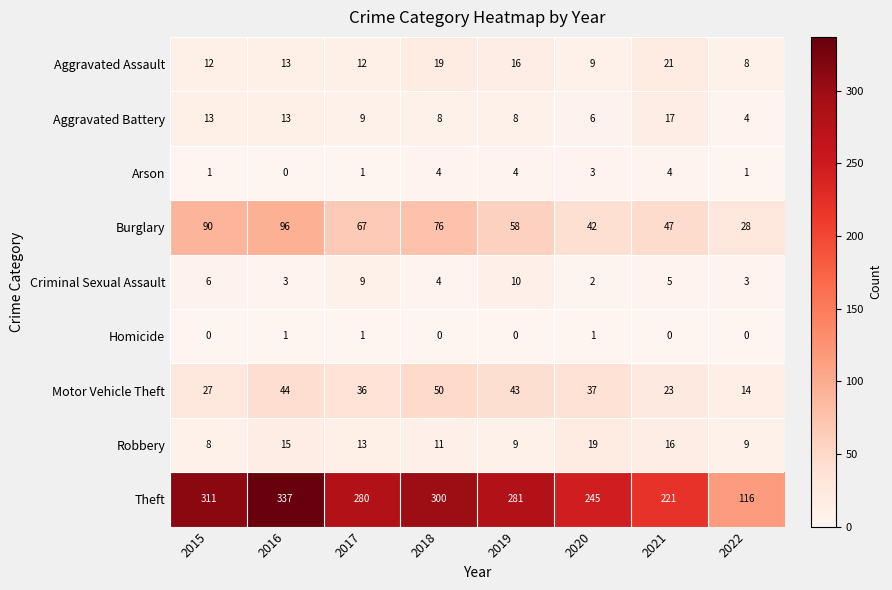

At how many categories does at least one series exceed 5?

8